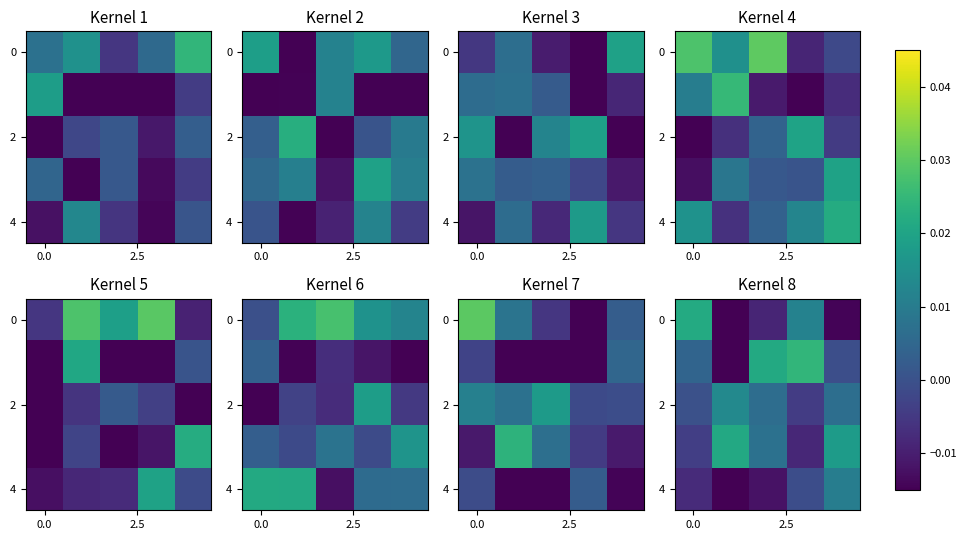

How many values in row_0 are above zero?

2